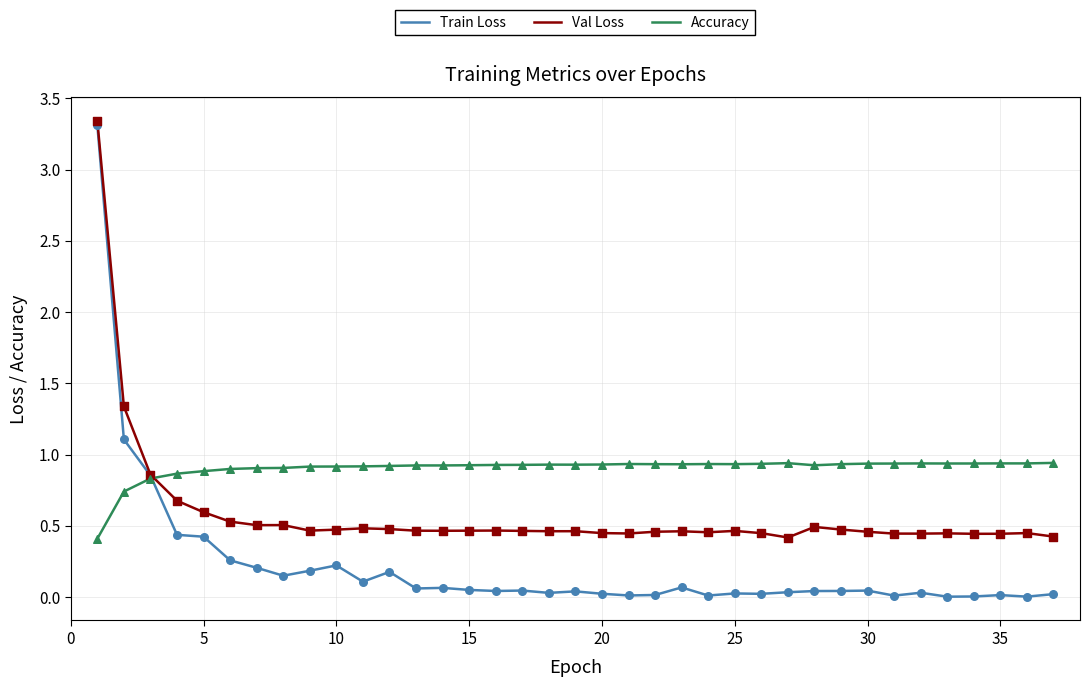

What are all the series names shown in the legend?

Train Loss, Val Loss, Accuracy